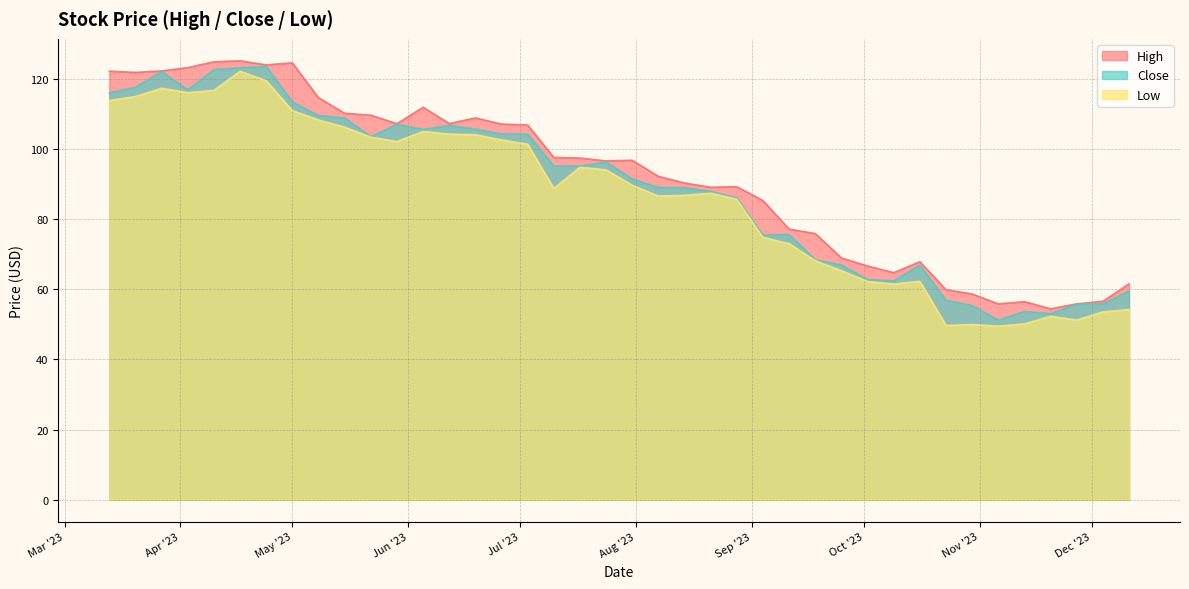

True or false: High has a value of 125.2 at 2023-04-17.

True